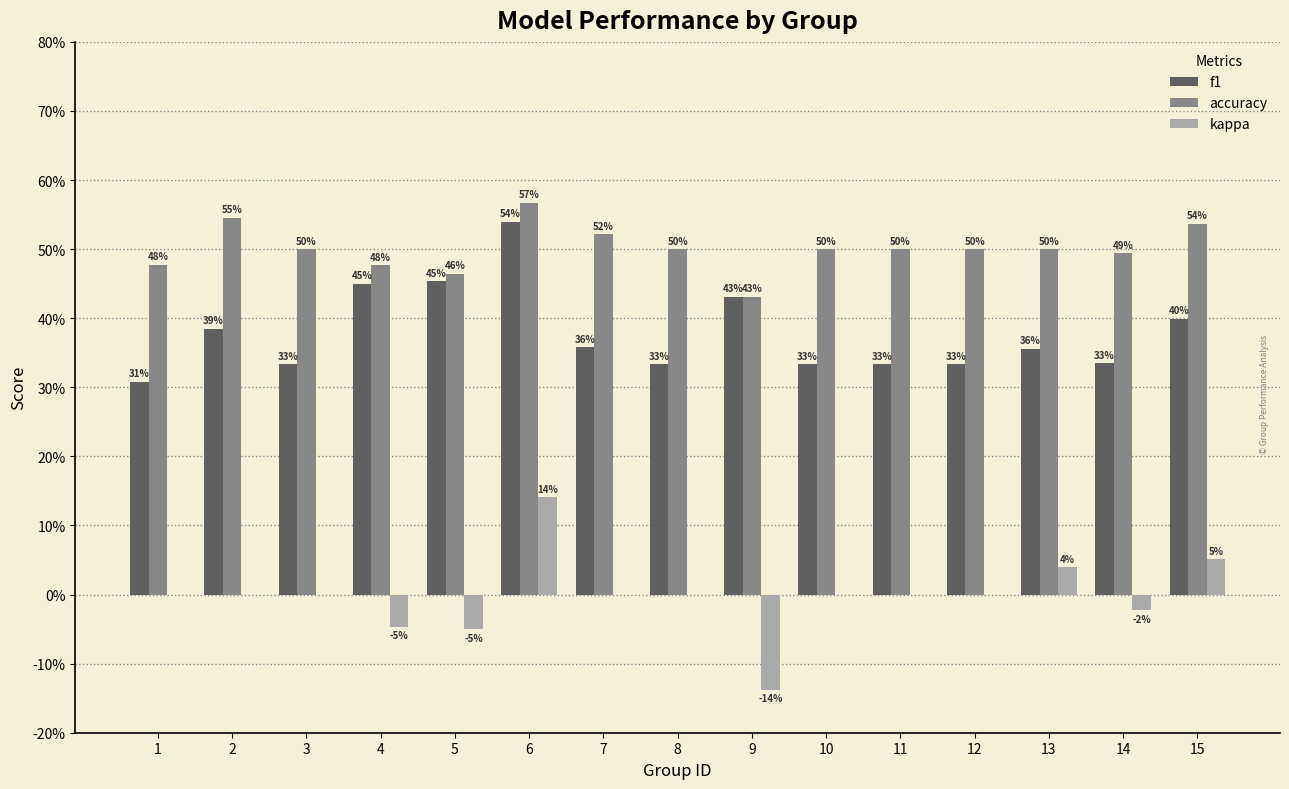

Between 7 and 10, which series saw the biggest shift?

f1